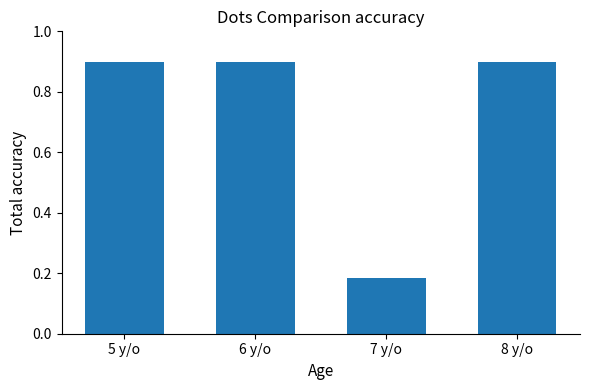

Between 7 y/o and 6 y/o, which is larger?

6 y/o